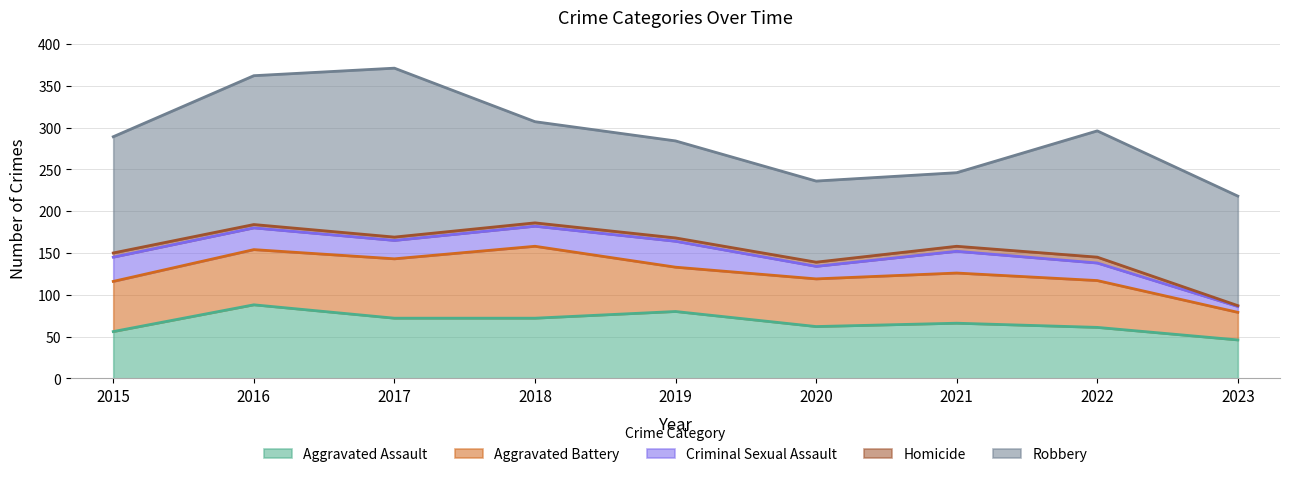

Reading left to right, transcribe all the data shown in this chart.

Aggravated Assault: 56	88	72	72	80	62	66	61	46
Aggravated Battery: 60	66	71	86	53	57	60	56	33
Criminal Sexual Assault: 29	26	22	24	31	15	26	21	7
Homicide: 5	4	4	4	4	5	6	7	1
Robbery: 139	178	202	121	116	97	88	151	131